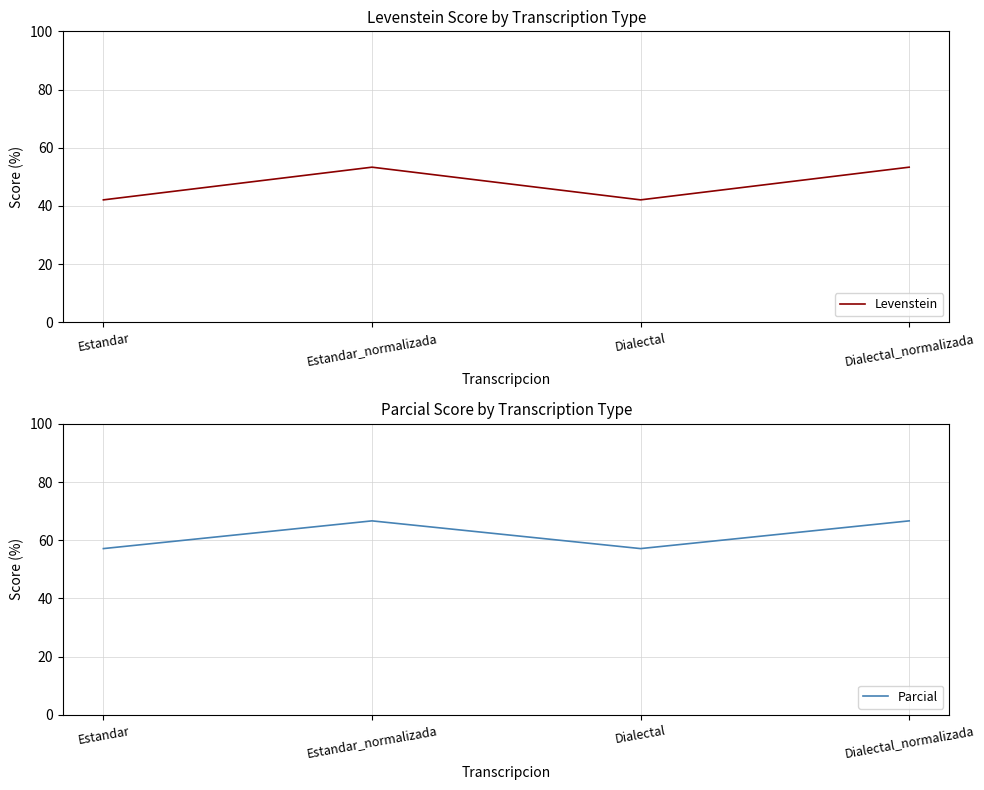

What is the label of the 2nd point from the right?

Dialectal